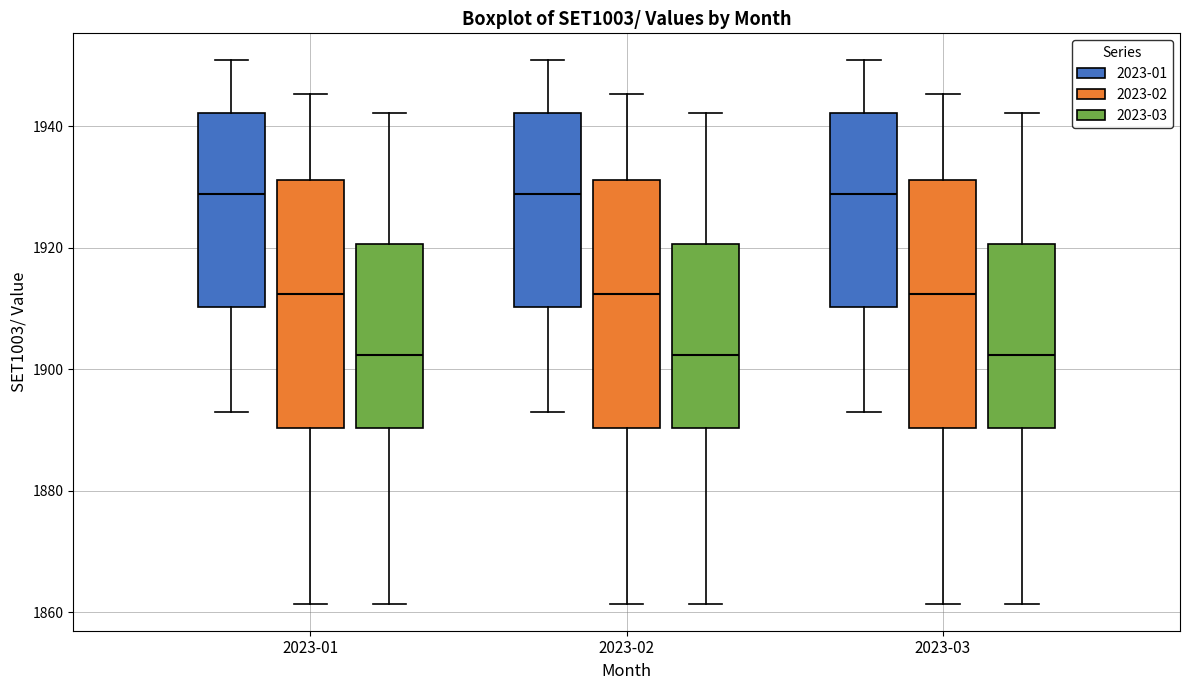

Where is the upper edge of the box for 2023-02 (2023-03) on the y-axis? The values are not printed on the chart, so give them approximately, as read against the axis.

1920